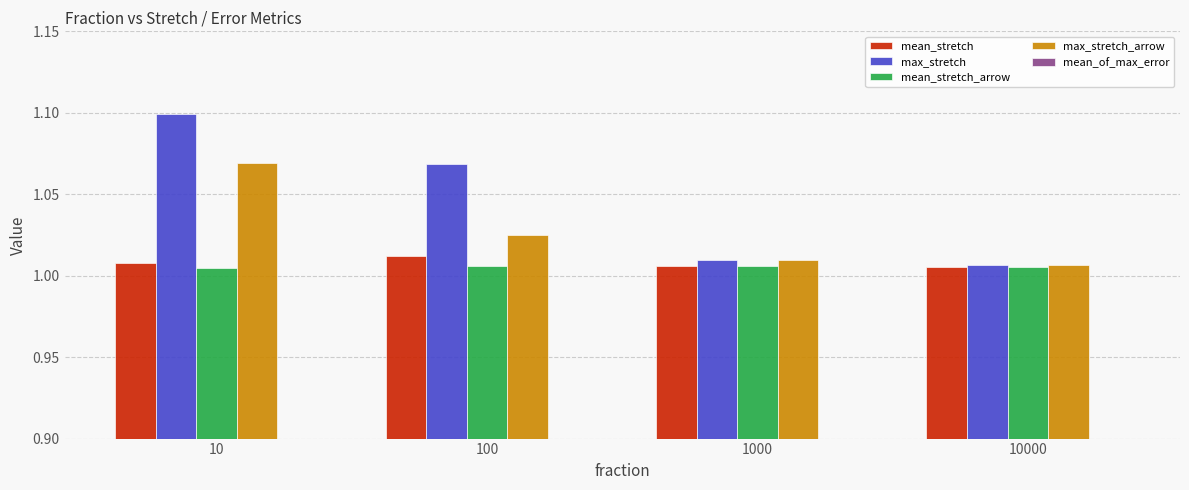

What is the smallest value displayed?

0.4